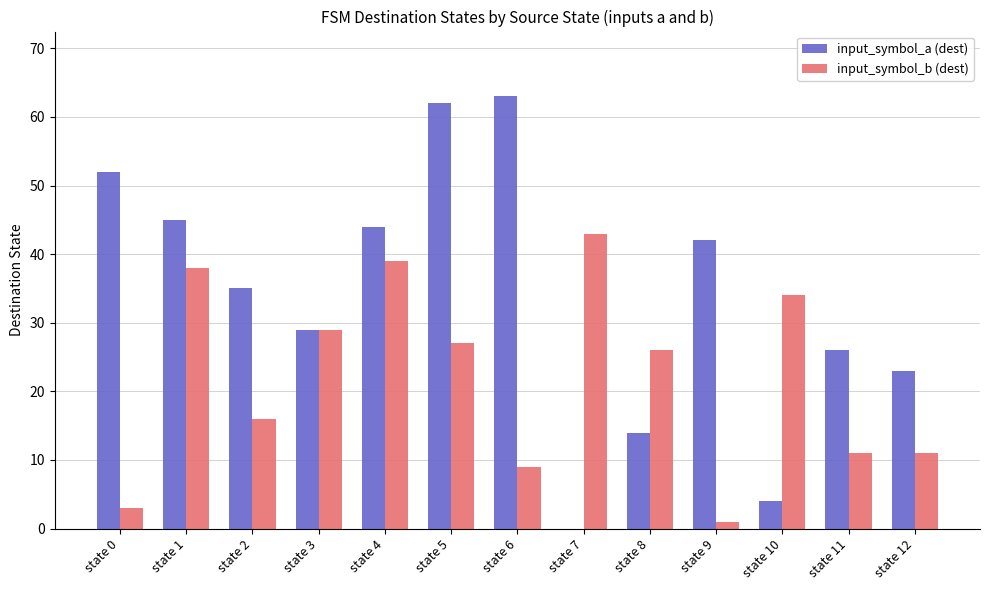

How many categories are shown in the chart?

13